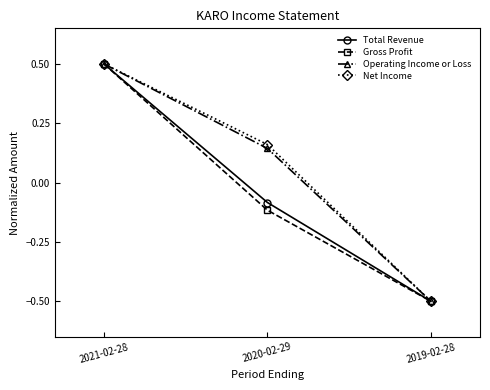

What are all the series names shown in the legend?

Total Revenue, Gross Profit, Operating Income or Loss, Net Income